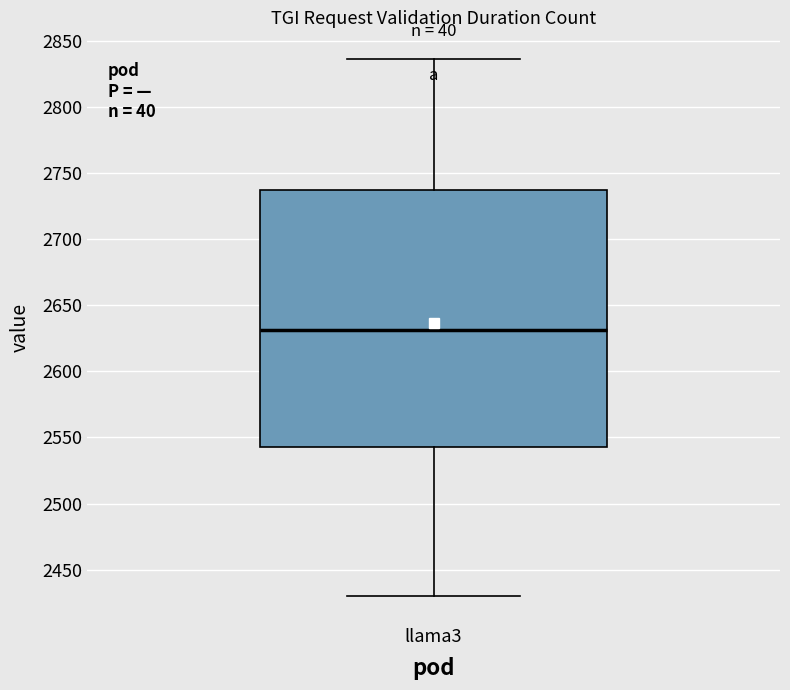

Transcribe this box plot: give where the median line is, the range the box spans, and where the two whiskers end, as read against the y-axis. The values are not printed on the chart, so give them approximately, as read against the axis.

median 2630, box 2545 to 2735, whiskers 2430 to 2835